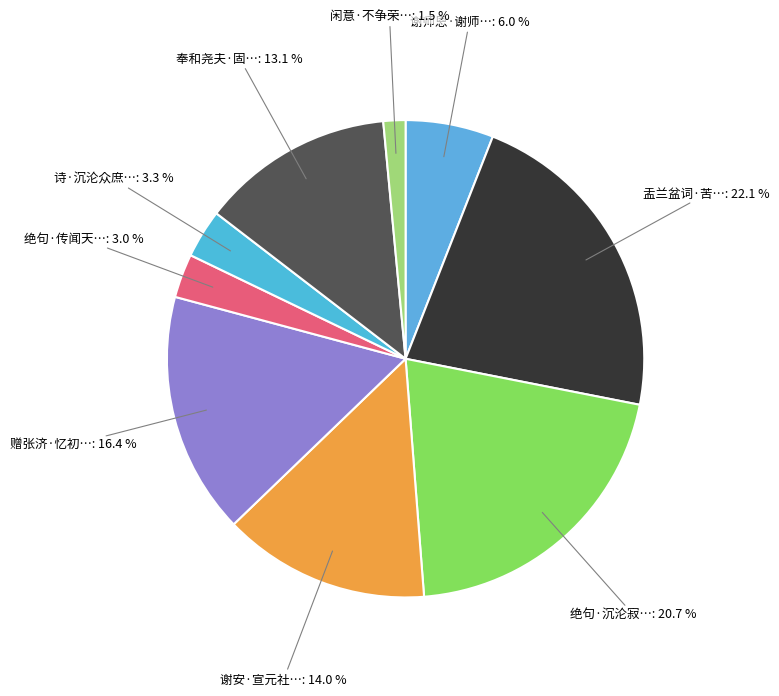

What is the largest slice in the pie chart?

盂兰盆词·苦海沉沦不记年